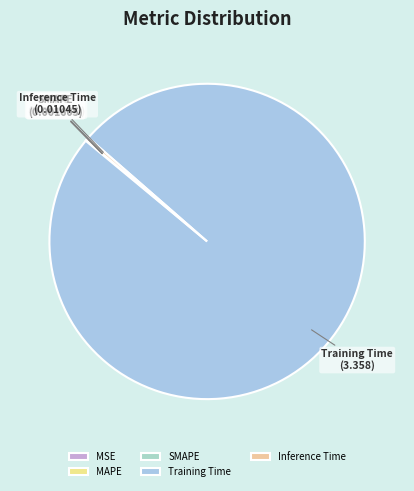

Is there any slice that represents more than half of the pie?

Yes